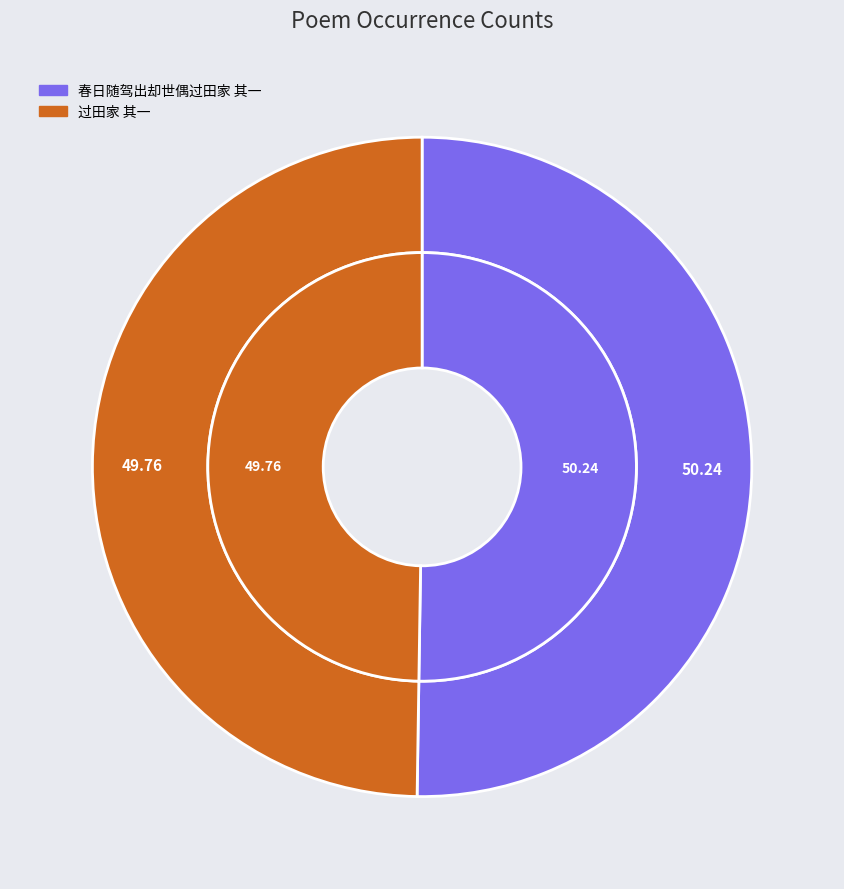

True or false: 过田家 其一 accounts for 35% of the total.

False